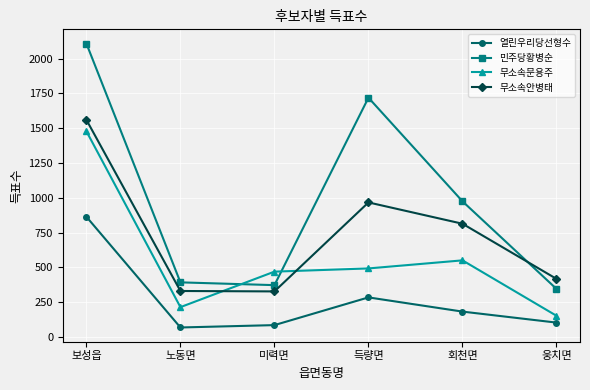

What is the difference between the second highest and second lowest values in the 무소속안병태 series?

636